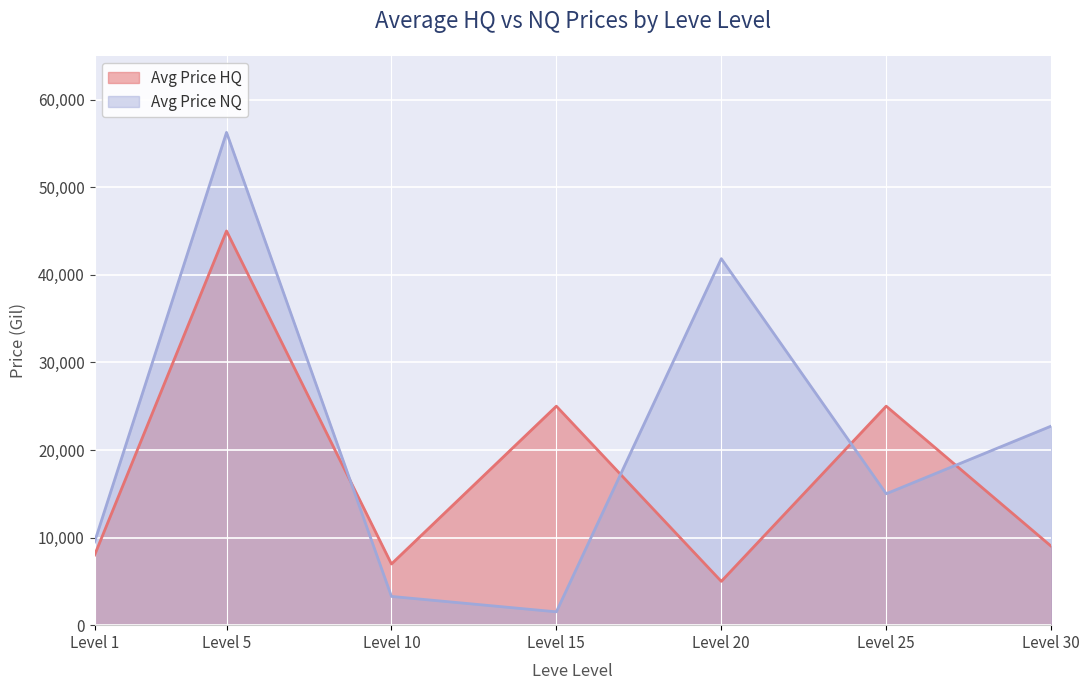

Where do Avg Price HQ and Avg Price NQ first cross each other?

Level 5 and Level 10